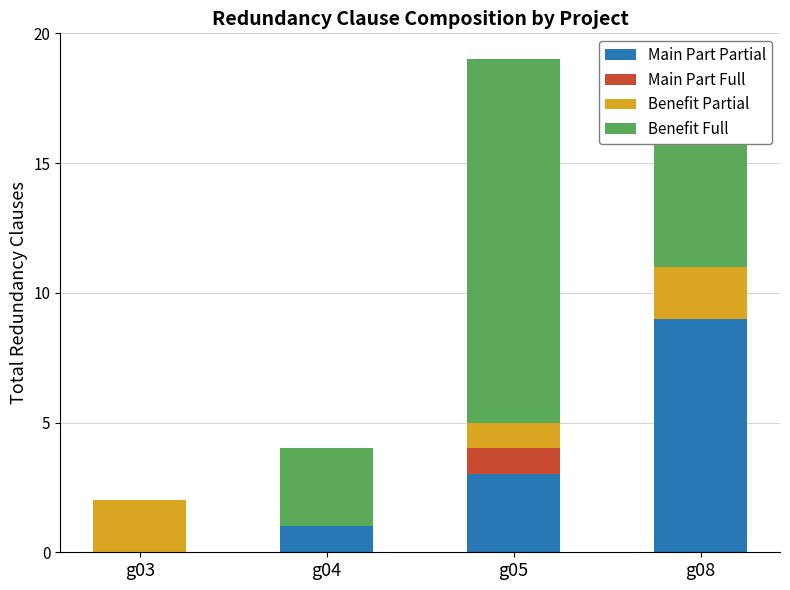

The Main Part Partial series shows 1 at g04. True or false?

True